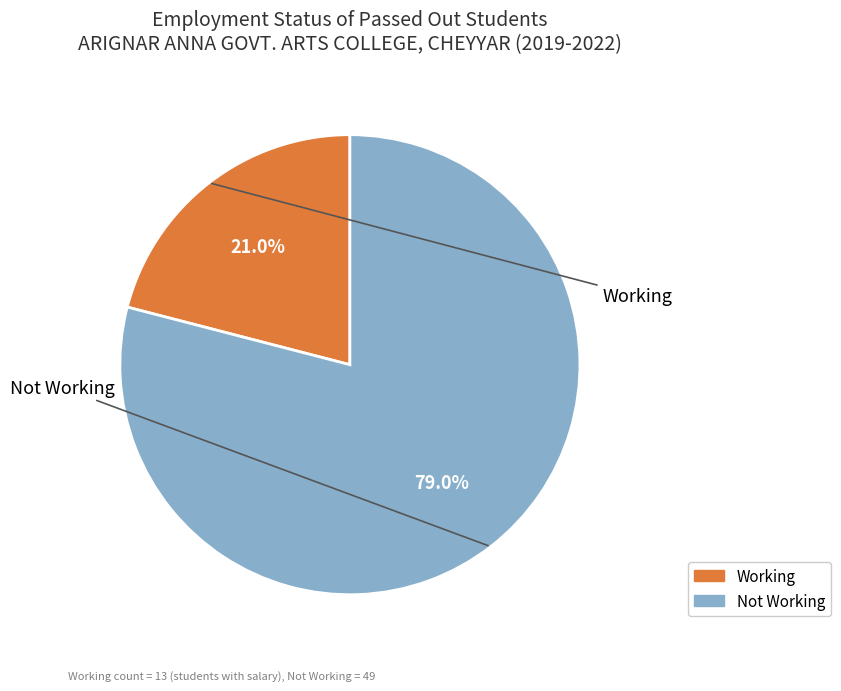

To the nearest percent, what percentage of the pie is Not Working?

79%